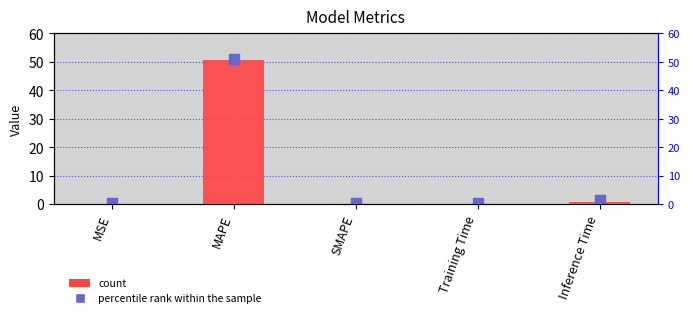

Reading left to right, transcribe all the data shown in this chart.

0.0	50.6	0.0	0.1	1.0